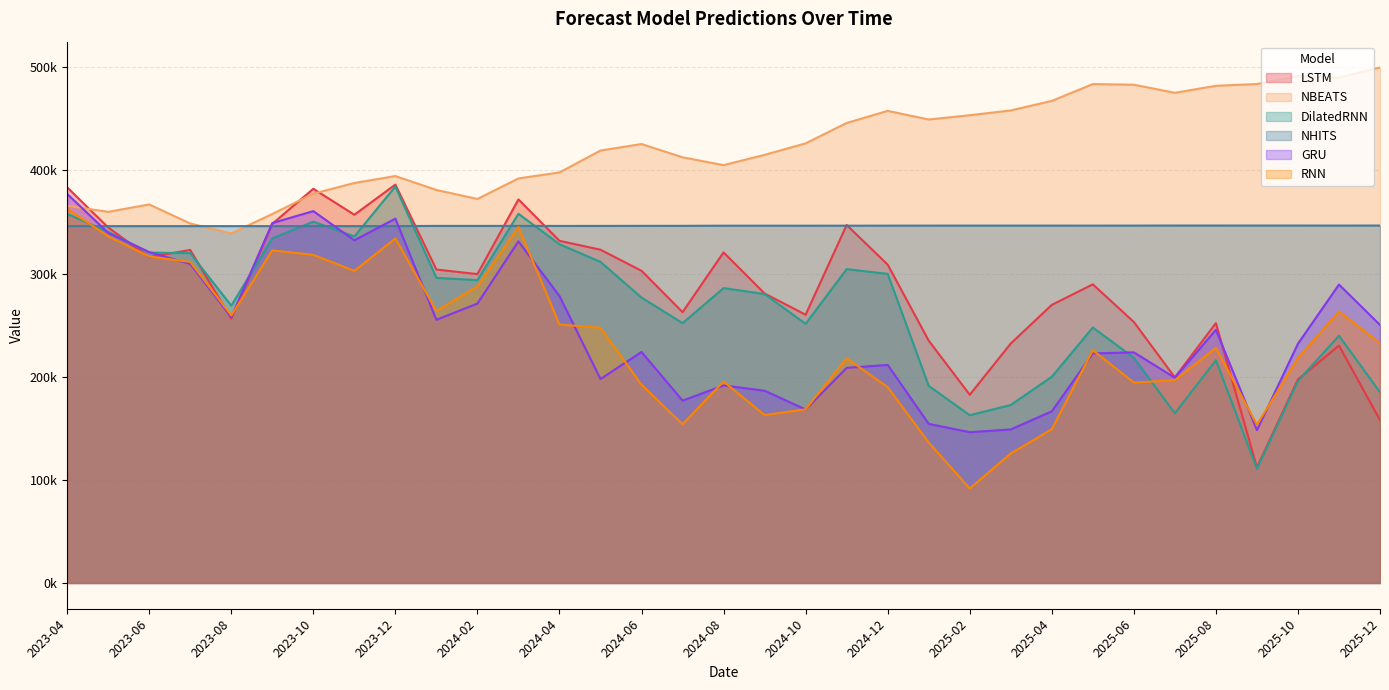

Rank the categories by DilatedRNN value from highest to lowest.

2023-12, 2024-03, 2023-04, 2023-10, 2023-05, 2023-11, 2023-09, 2024-04, 2023-06, 2023-07, 2024-05, 2024-11, 2024-12, 2024-01, 2024-02, 2024-08, 2024-09, 2024-06, 2023-08, 2024-07, 2024-10, 2025-05, 2025-11, 2025-06, 2025-08, 2025-04, 2025-10, 2025-01, 2025-12, 2025-03, 2025-07, 2025-02, 2025-09